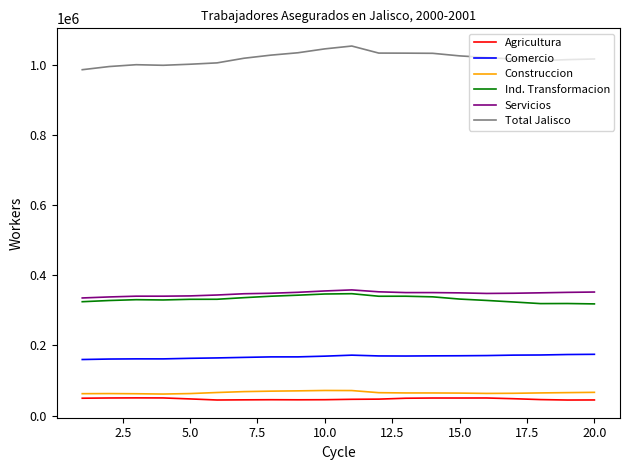

True or false: Ind. Transformacion and Total Jalisco cross at least once.

False